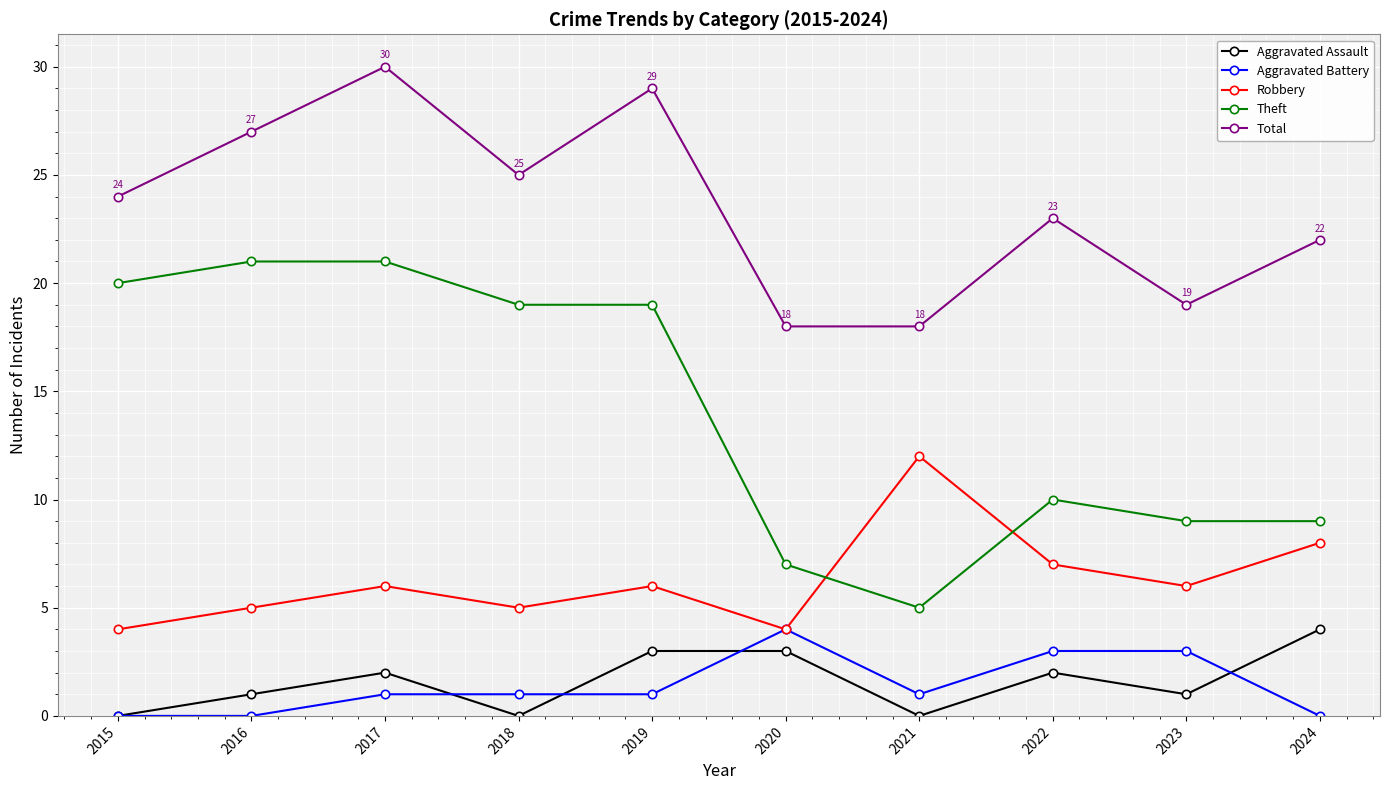

How many lines are shown in the chart?

5